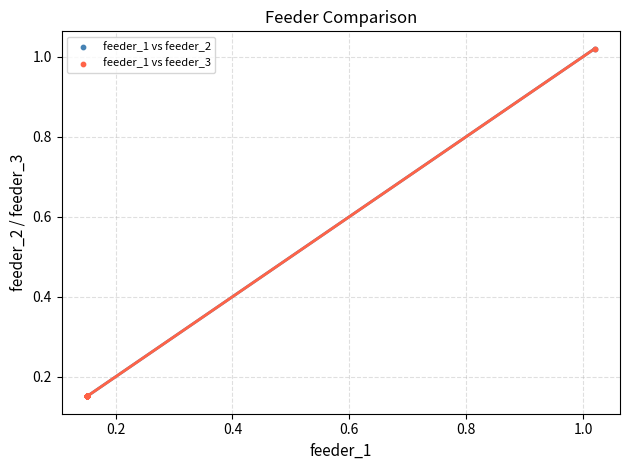

What are all the series names shown in the legend?

feeder_1 vs feeder_2, feeder_1 vs feeder_3